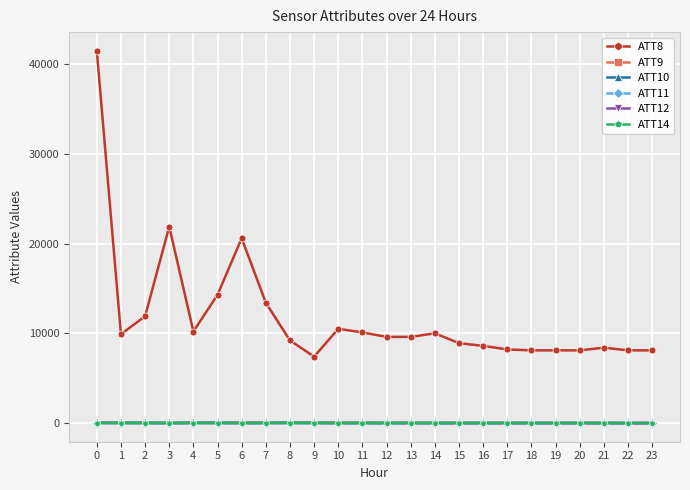

At how many categories does at least one series exceed 26170?

1